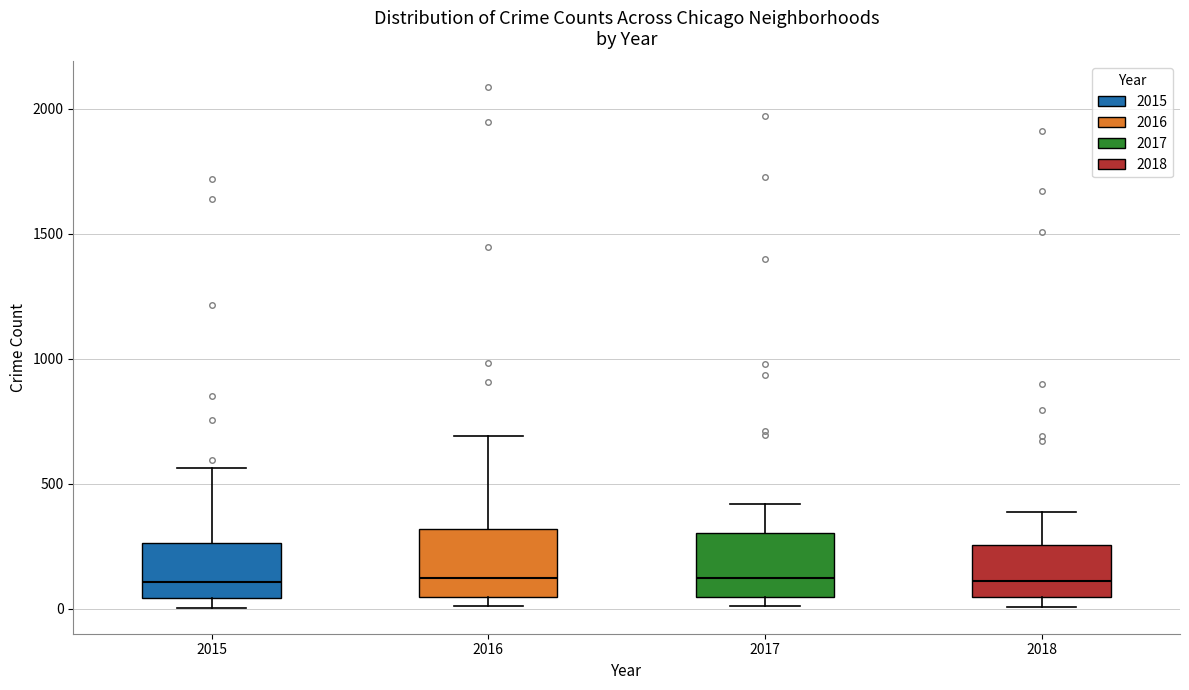

Reading left to right, read every box against the y-axis: the position of its median line, the range the box covers, and the ends of its whiskers. The values are not printed on the chart, so give them approximately, as read against the axis.

2015: median 100, box 50 to 250, whiskers 0 to 550
2016: median 150, box 50 to 300, whiskers 0 to 700
2017: median 100, box 50 to 300, whiskers 0 to 400
2018: median 100, box 50 to 250, whiskers 0 to 400